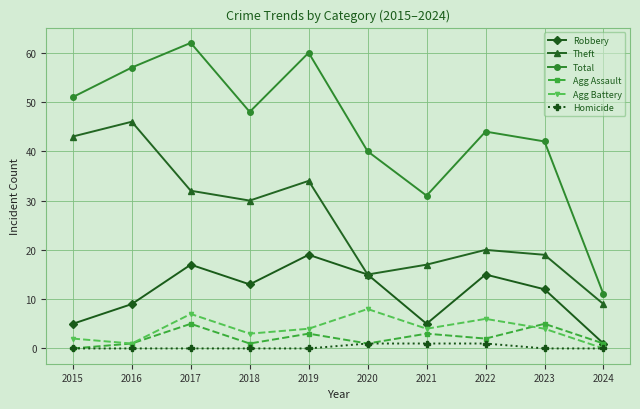

Which category has the lowest value in the Robbery series?

2024